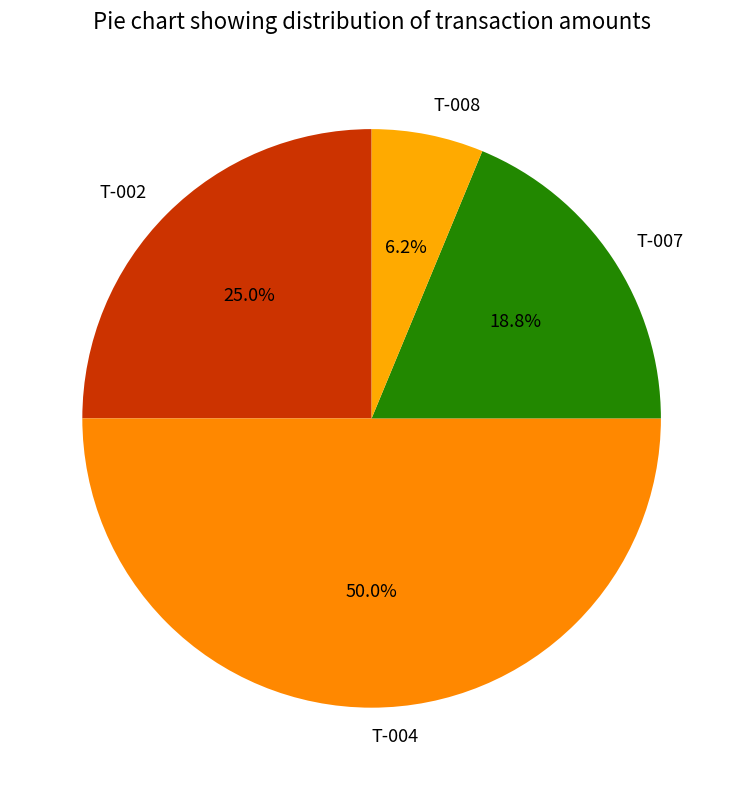

Between T-004 and T-002, which is larger?

T-004